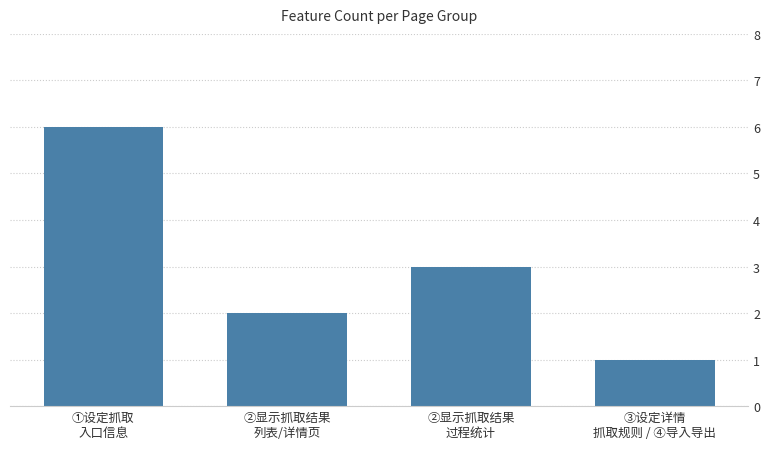

Rank the categories by value from lowest to highest.

③设定详情
抓取规则 / ④导入导出, ②显示抓取结果
列表/详情页, ②显示抓取结果
过程统计, ①设定抓取
入口信息